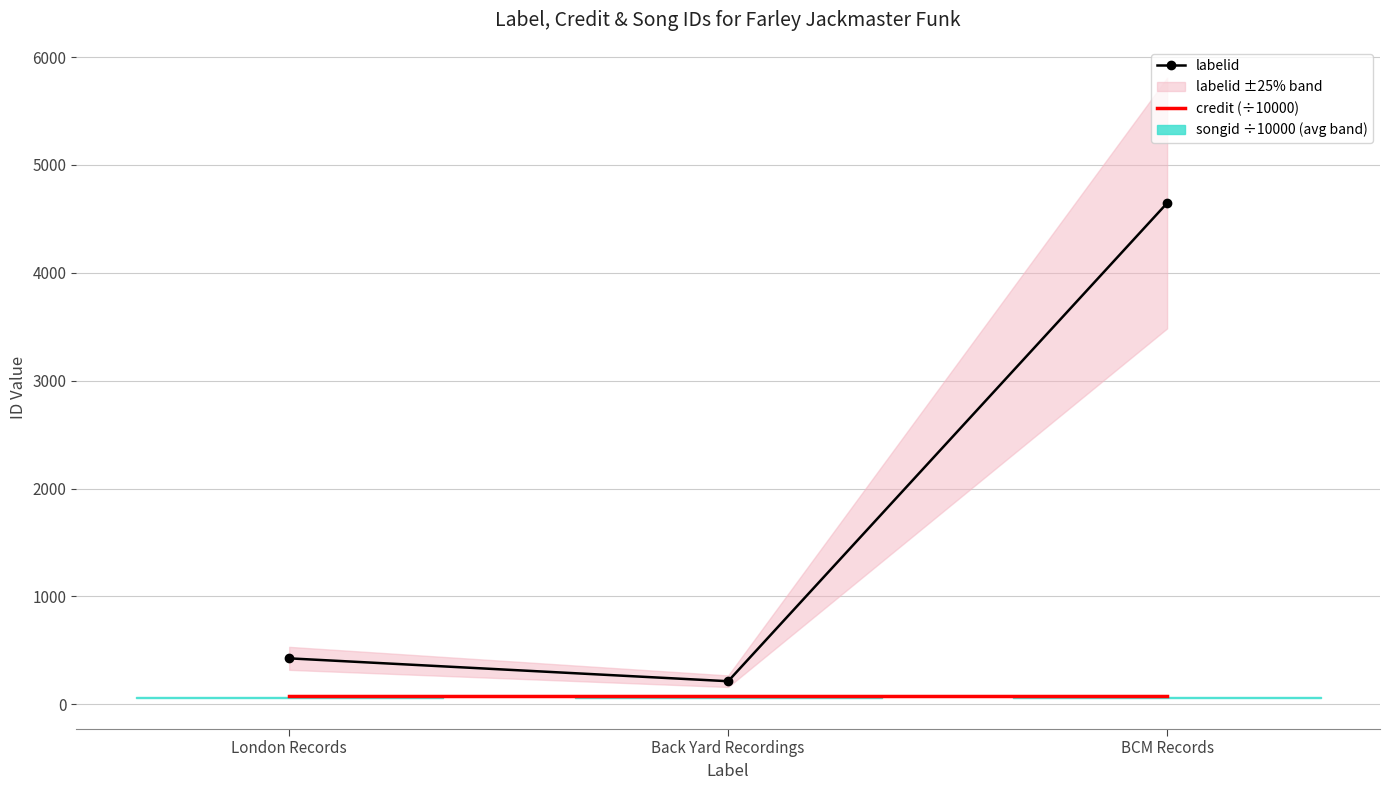

What is the maximum value for labelid?

4646.0